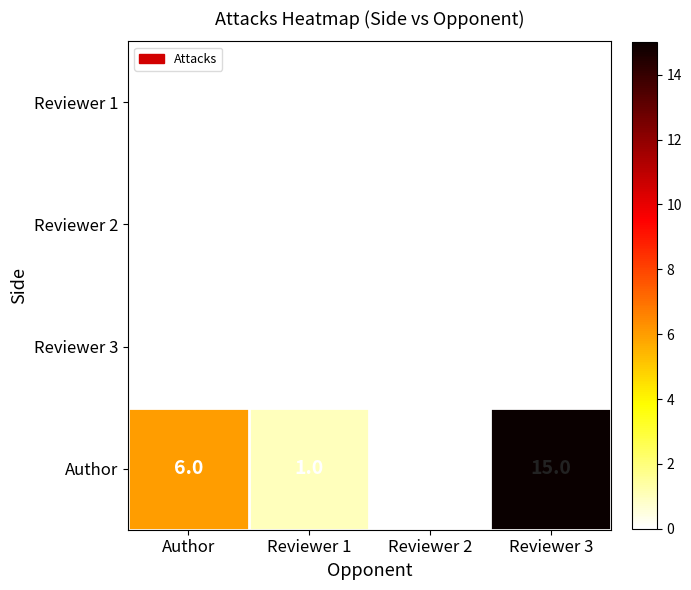

The Author series shows 15 at Reviewer 3. True or false?

True